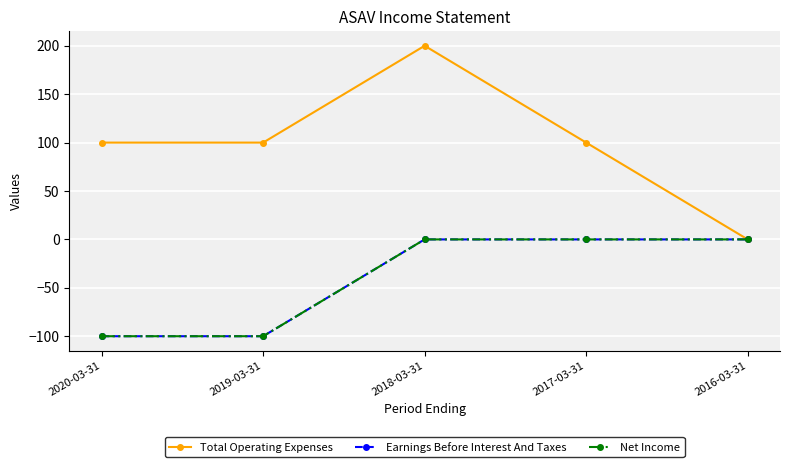

True or false: Net Income and Total Operating Expenses intersect in this chart.

False